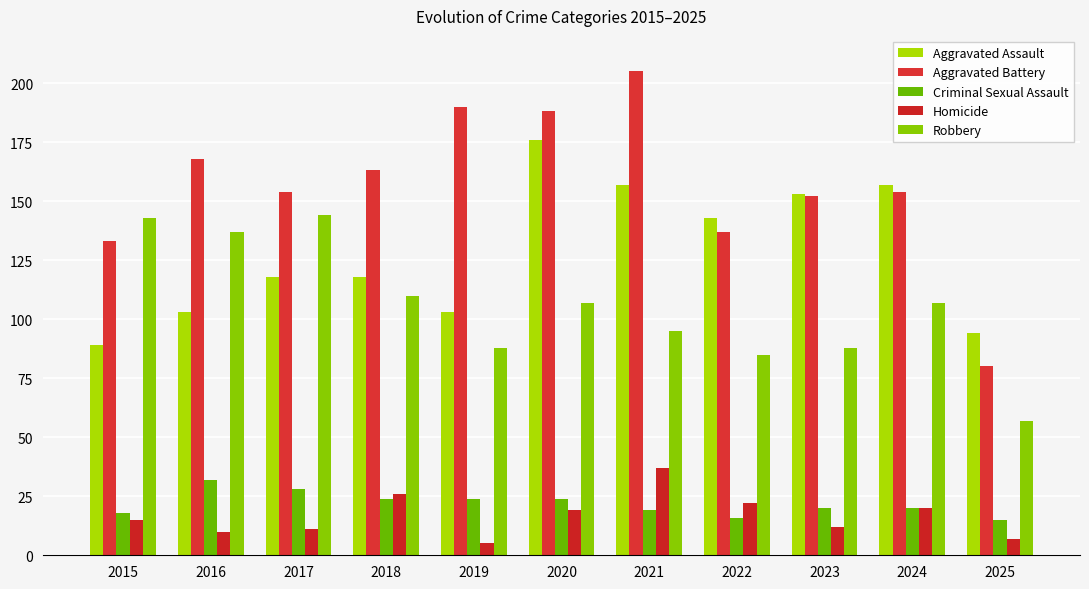

What is the sum of all Robbery values?

1161